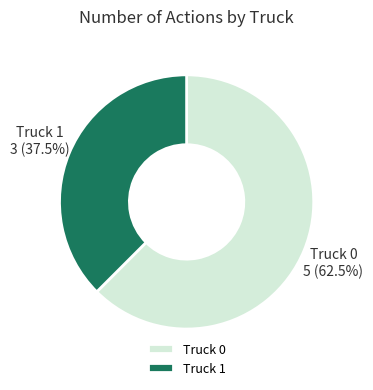

How many slices are in this pie chart?

2